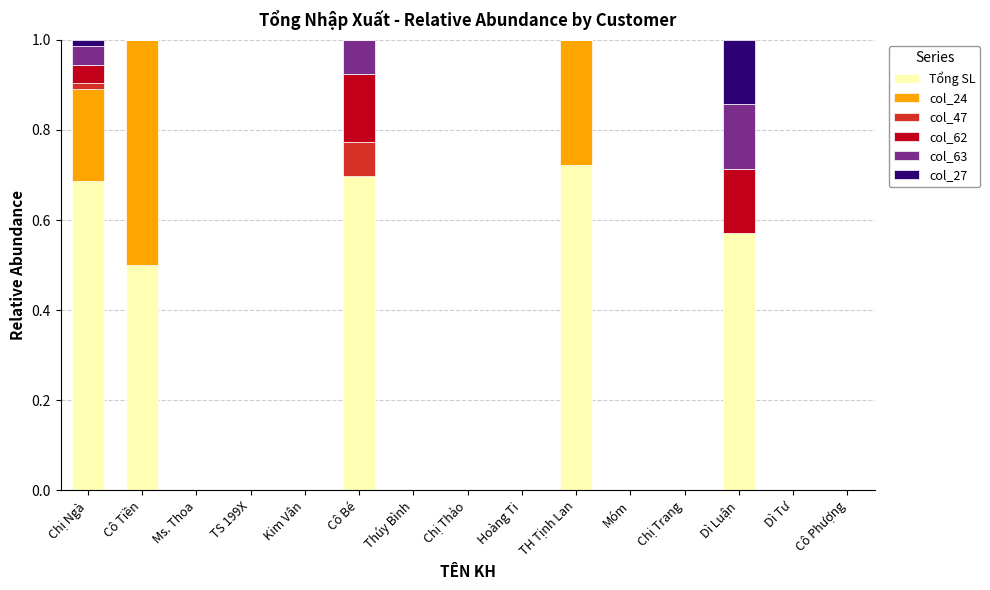

Which category has the highest value in the Tổng SL series?

TH Tịnh Lan